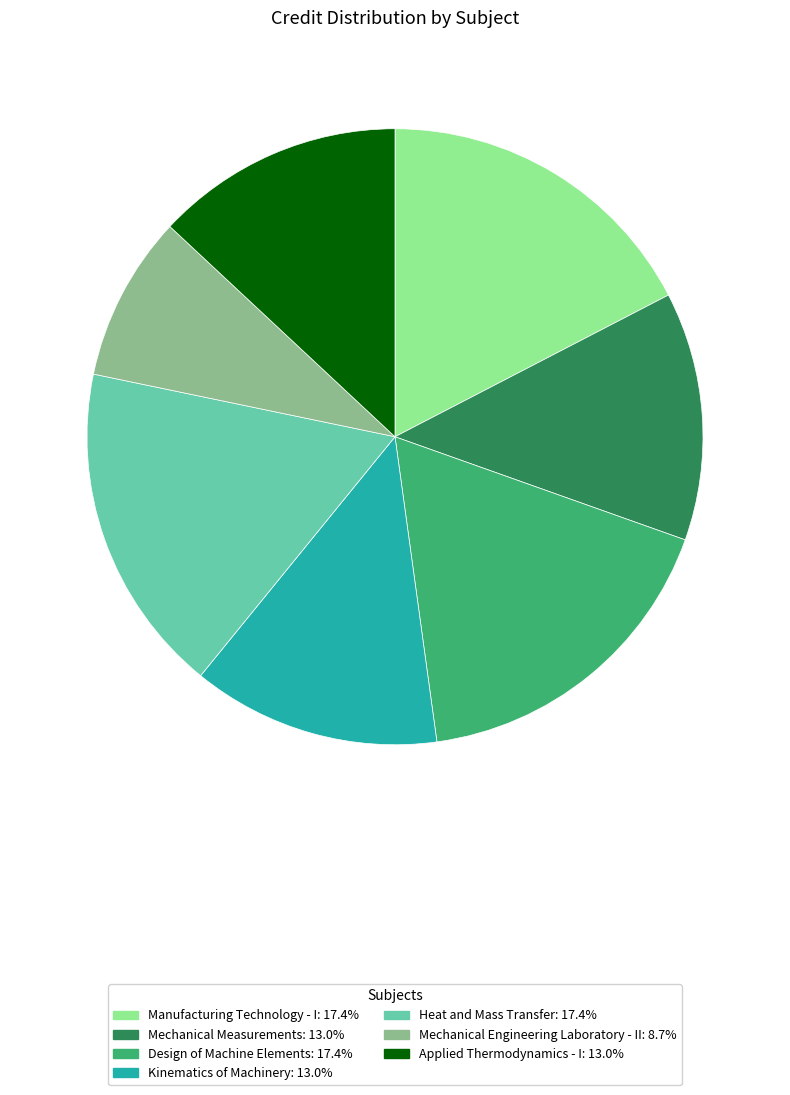

True or false: Mechanical Engineering Laboratory - II accounts for 1% of the total.

False